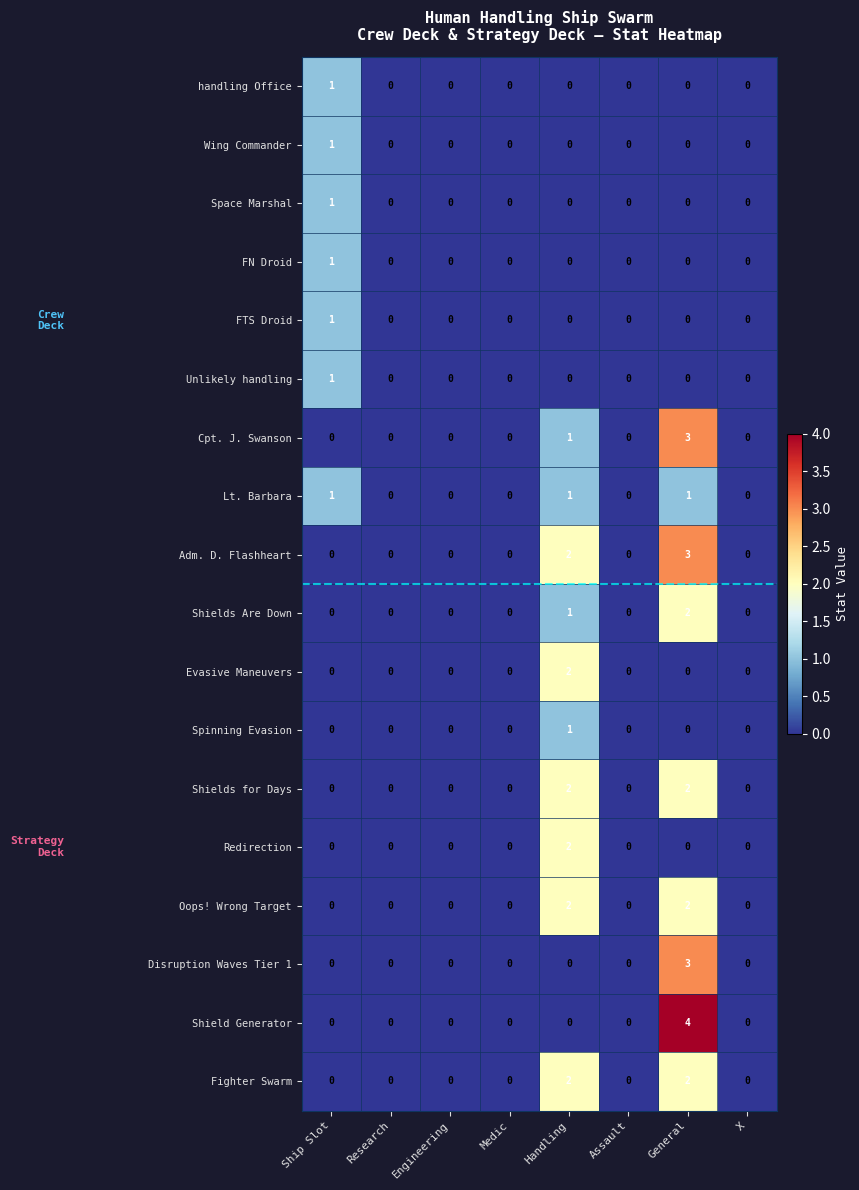

What is the difference between the maximum and minimum values in the Disruption Waves Tier 1 series?

3